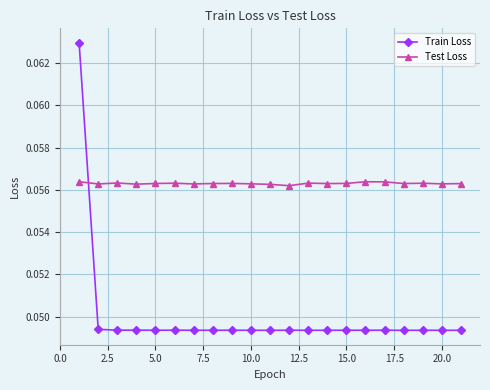

True or false: Train Loss and Test Loss intersect in this chart.

True